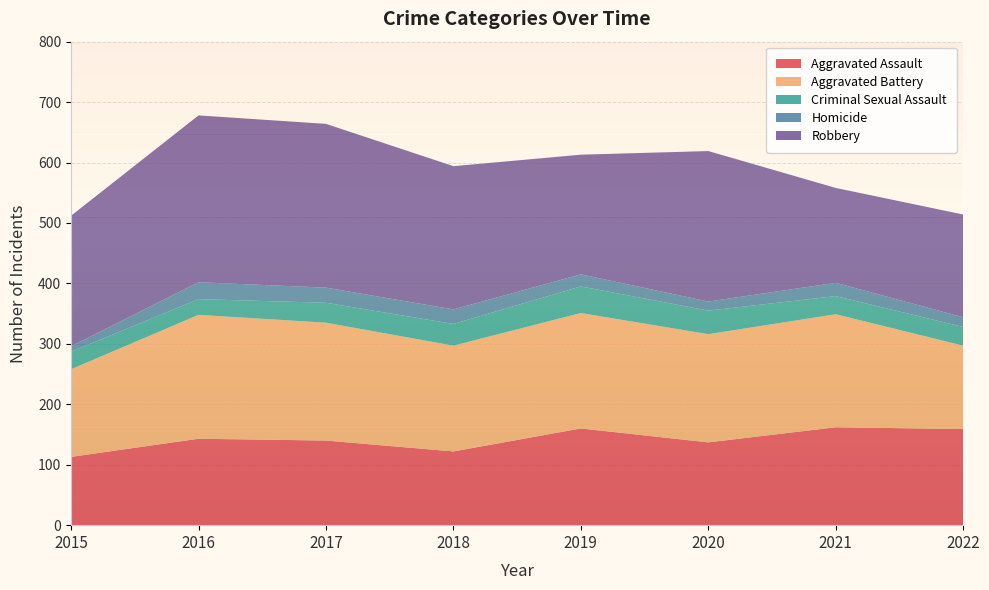

Reading left to right, extract all data points from this chart.

Aggravated Assault: 2015=113	2016=143	2017=140	2018=122	2019=160	2020=137	2021=162	2022=159
Aggravated Battery: 2015=145	2016=205	2017=195	2018=175	2019=191	2020=179	2021=187	2022=138
Criminal Sexual Assault: 2015=29	2016=26	2017=33	2018=36	2019=44	2020=39	2021=30	2022=31
Homicide: 2015=9	2016=28	2017=25	2018=24	2019=20	2020=15	2021=22	2022=16
Robbery: 2015=216	2016=276	2017=271	2018=237	2019=198	2020=249	2021=157	2022=170